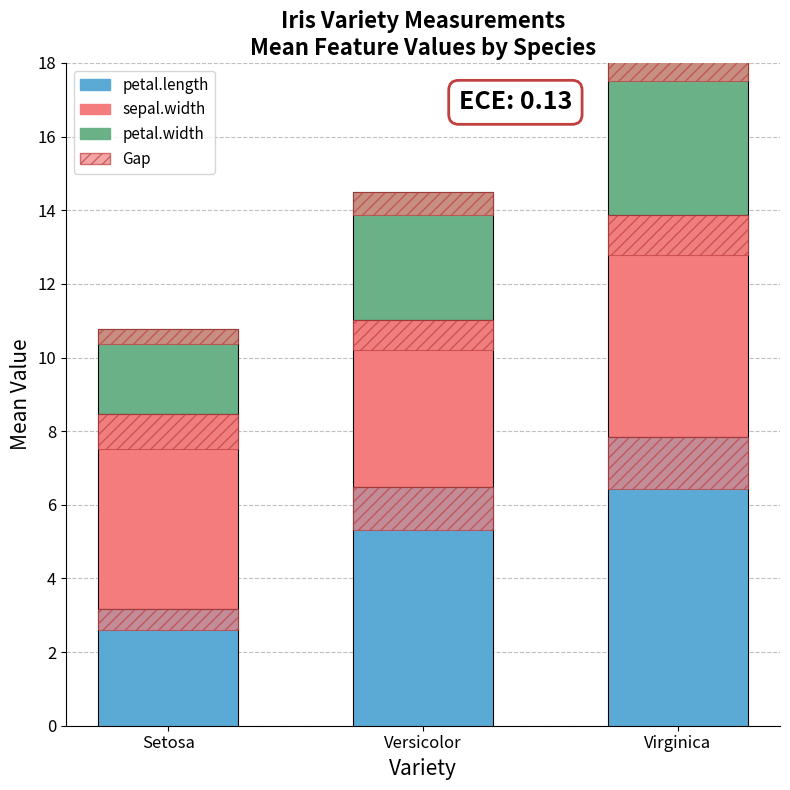

At which category does the chart reach its peak across all series?

Virginica